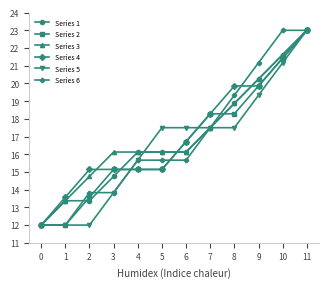

What is the value of the Series 3 point at the 5th from the left?

16.1